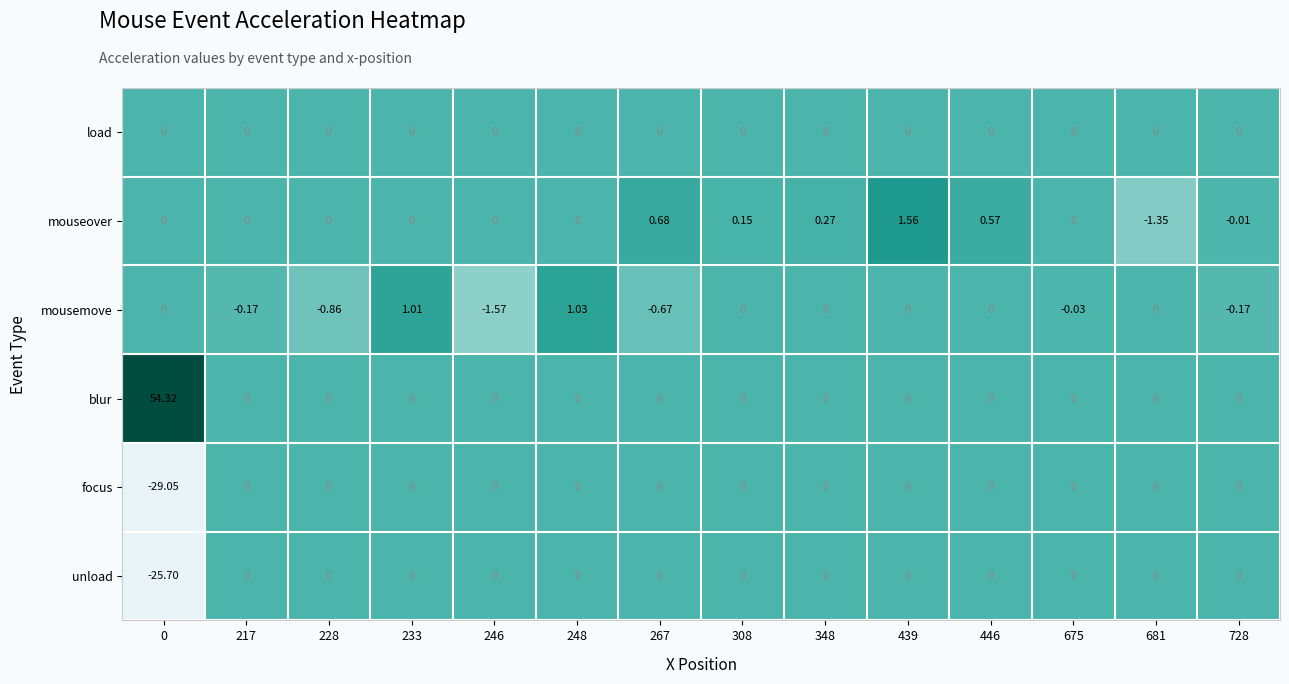

Which series has the largest range (max minus min)?

blur